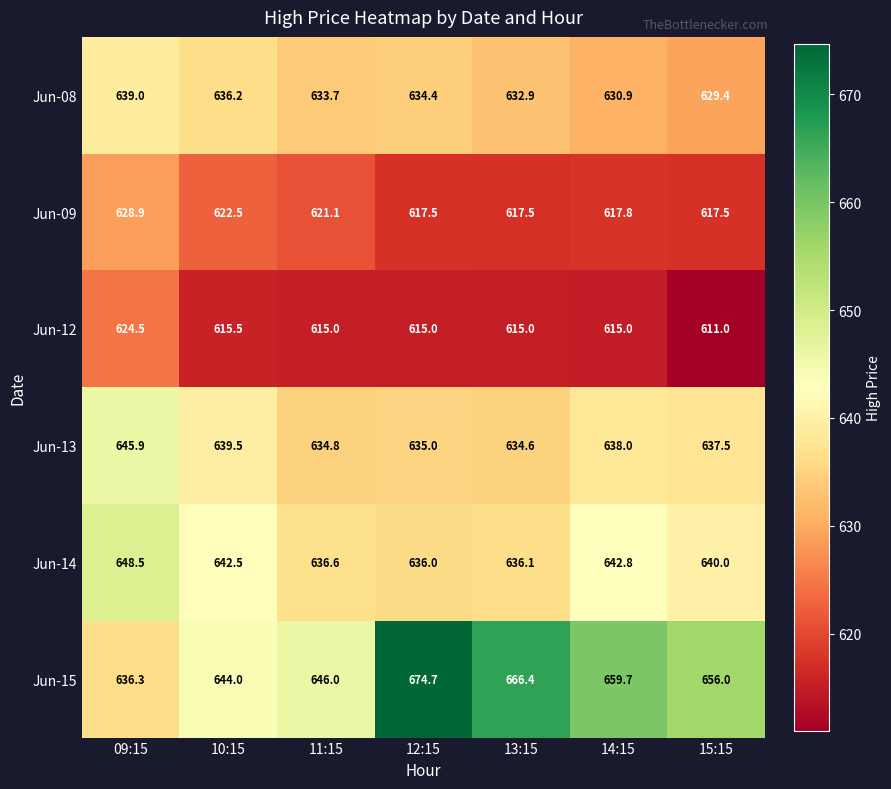

How many data points does each series have?

7